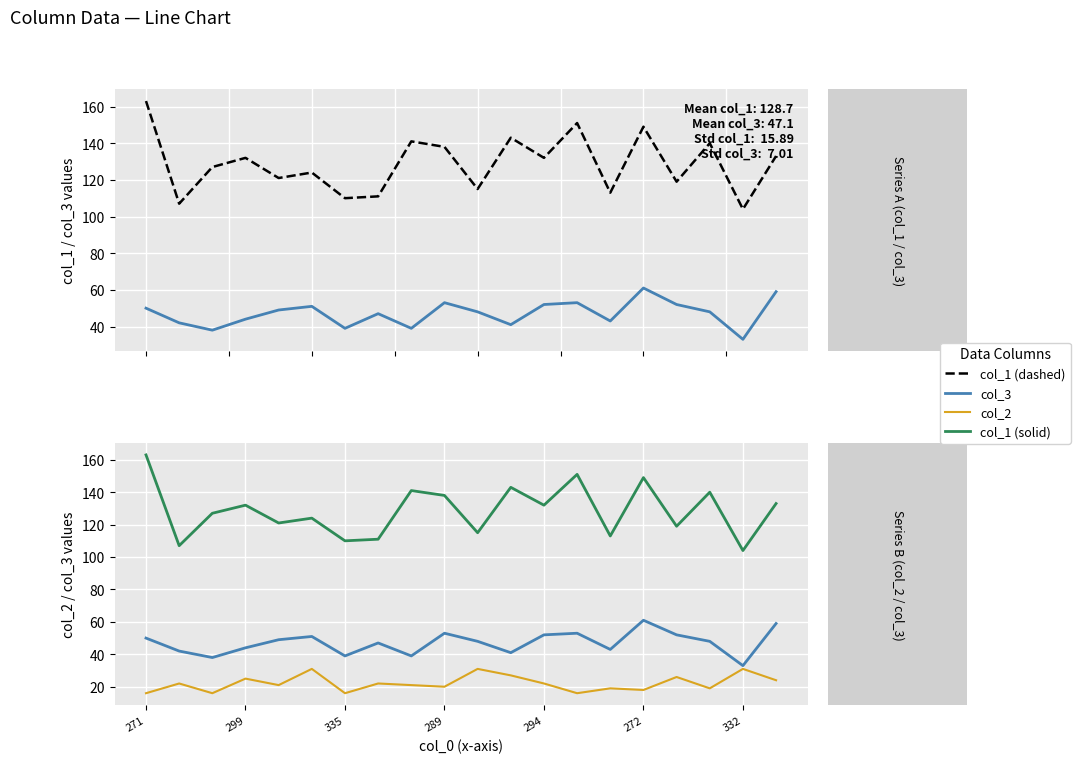

What is the difference between the maximum and minimum values in the col_3 series?

28